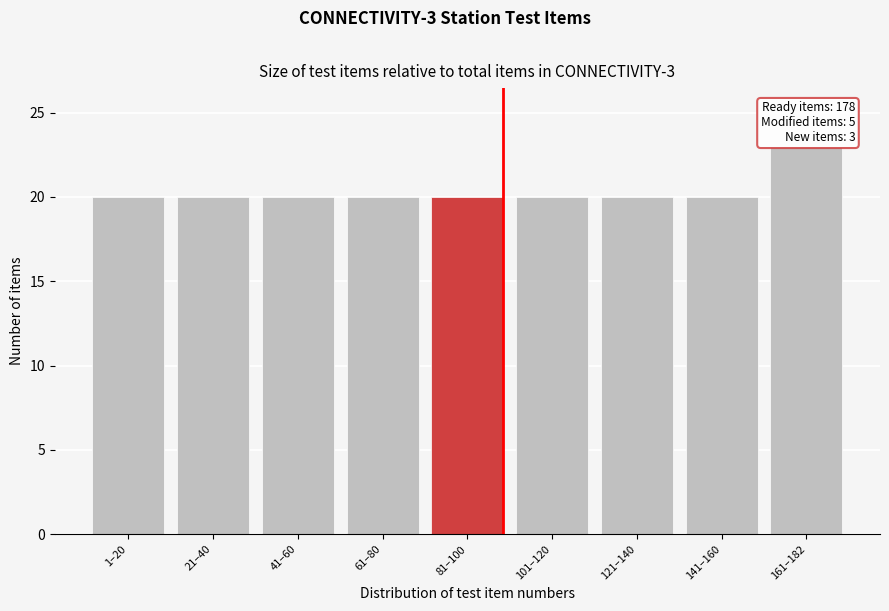

Reading left to right, extract all data points from this chart.

20	20	20	20	20	20	20	20	23